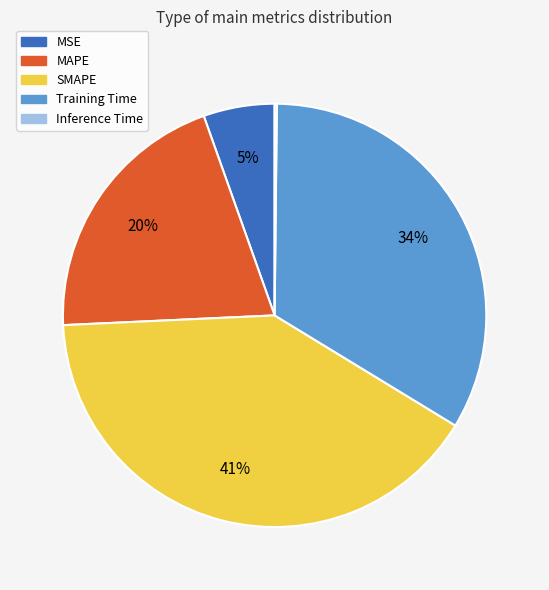

What is the largest slice in the pie chart?

SMAPE